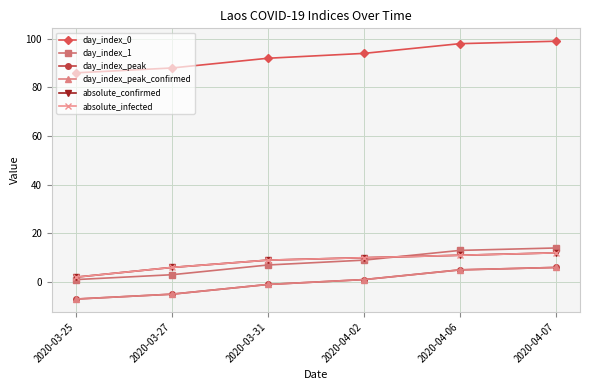

Does the chart display data point markers on the line(s)?

Yes